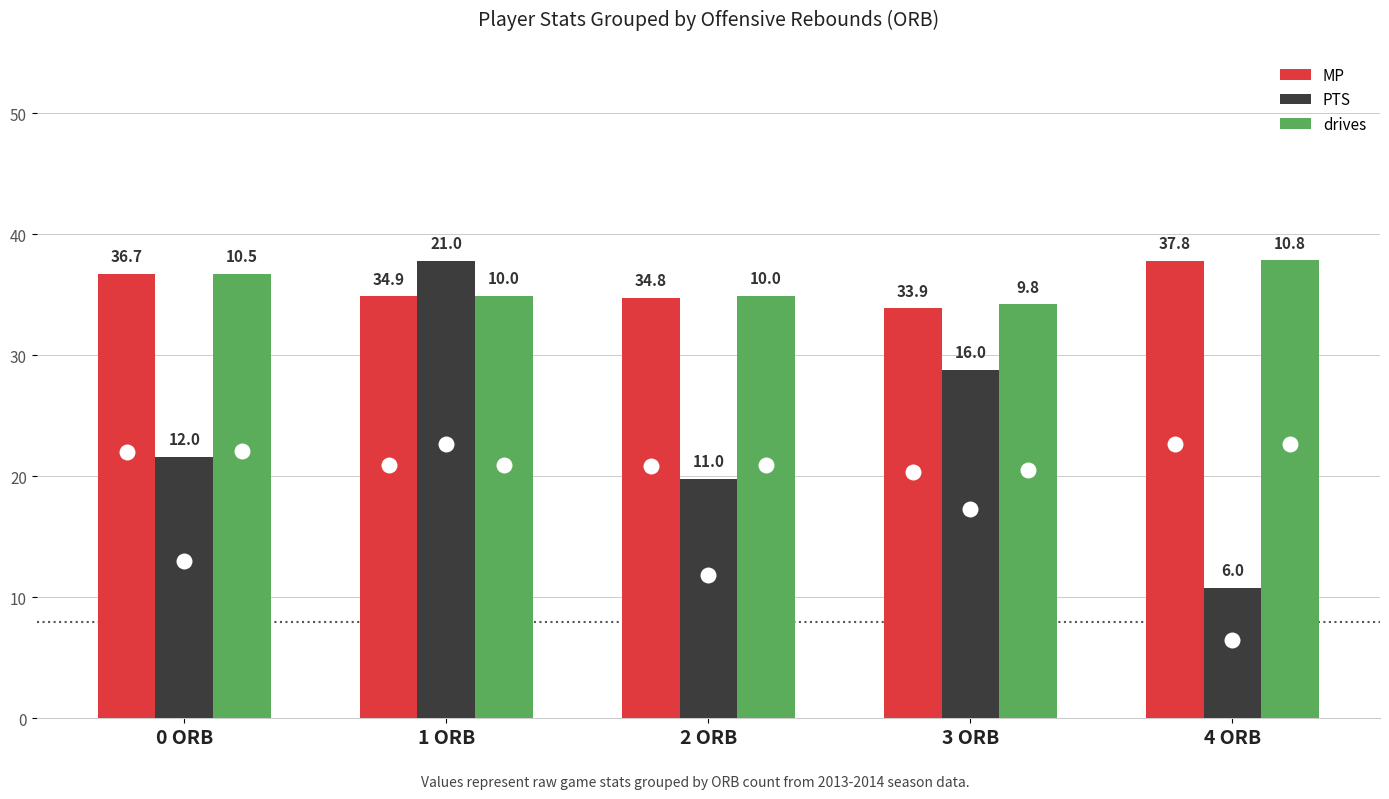

Is the value of PTS at 2 ORB greater than the value of MP at 3 ORB?

No